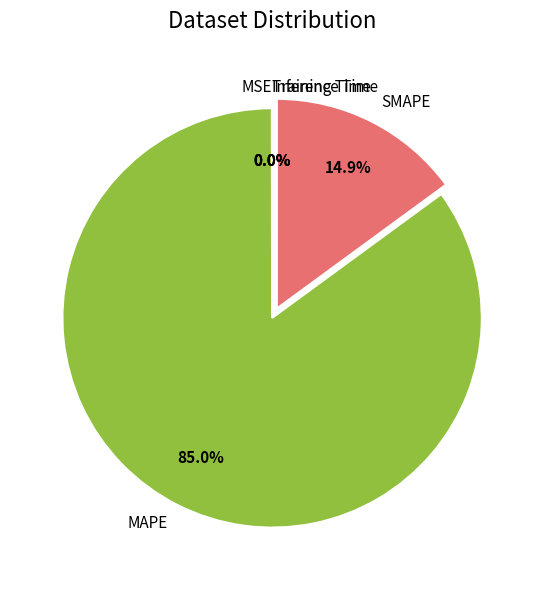

To the nearest percent, what is the difference between the largest and smallest slice percentages?

85%